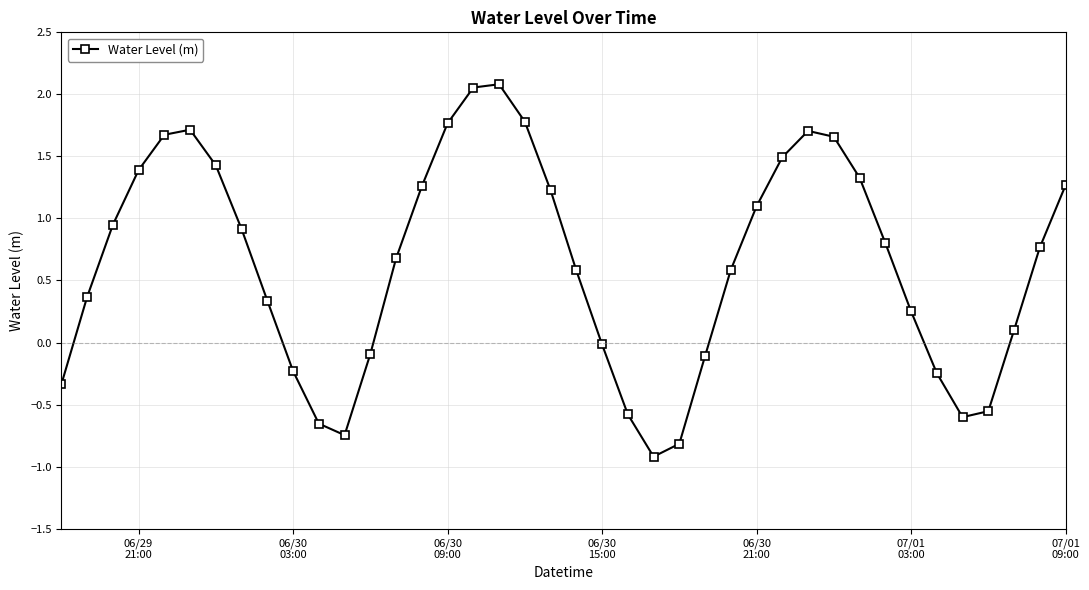

What is the difference between the second highest and minimum values?

3.0